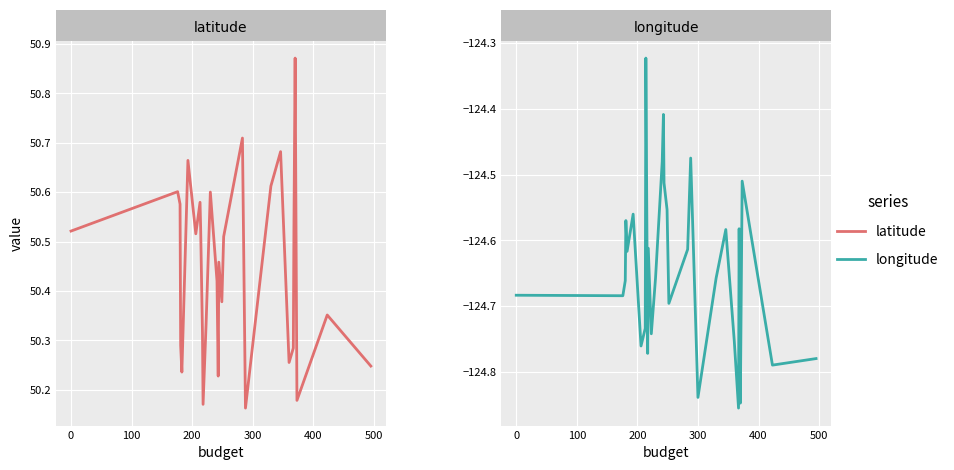

What position from the left is 22?

23